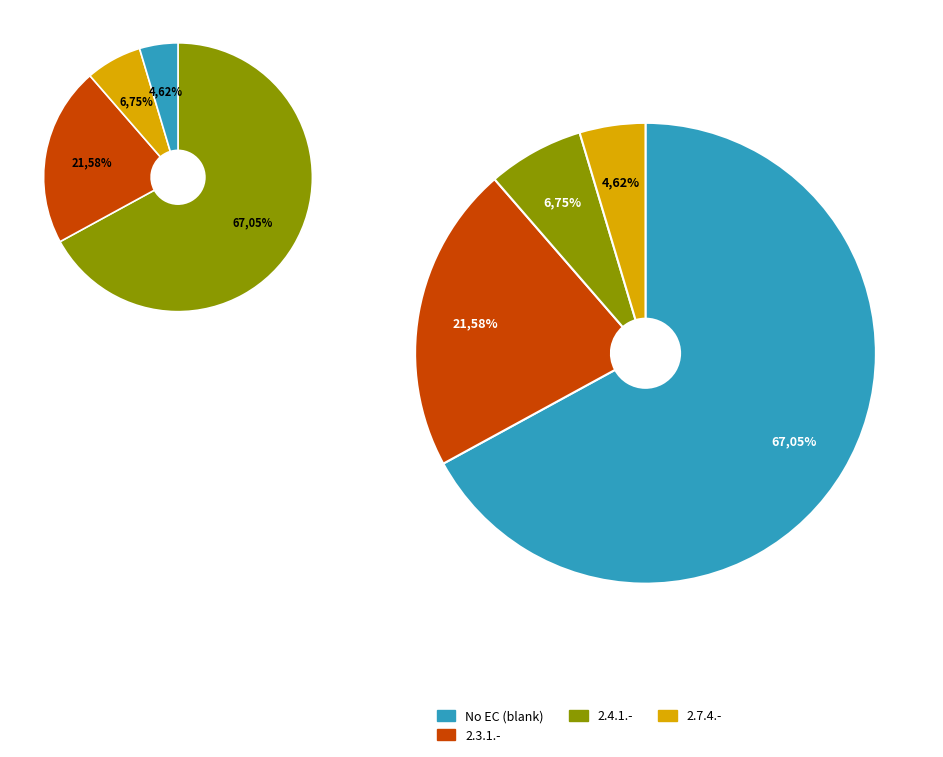

True or false: '' accounts for 4% of the total.

False